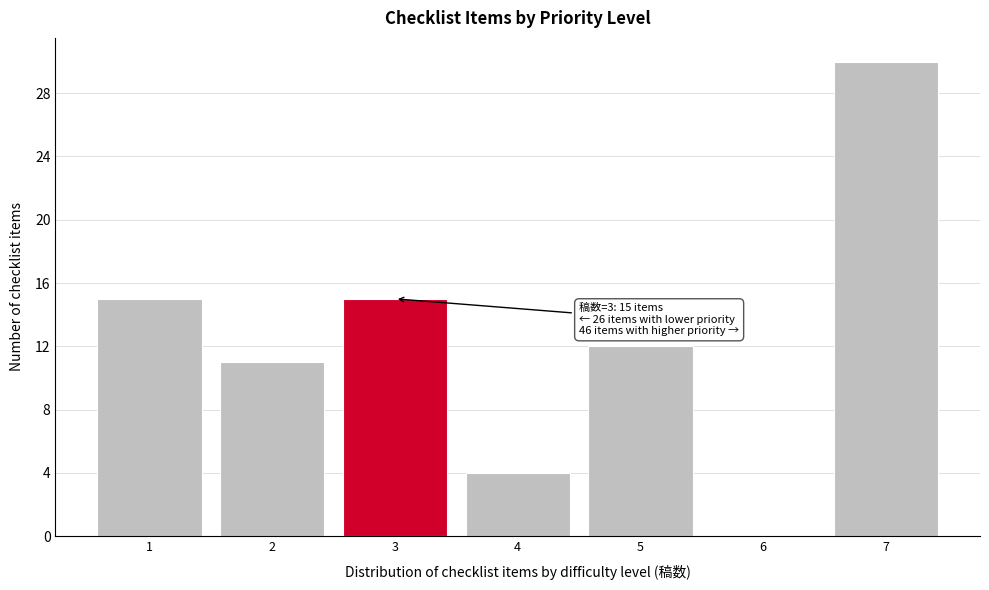

Over which range of the x-axis is the bar tallest?

6.5 to 7.5